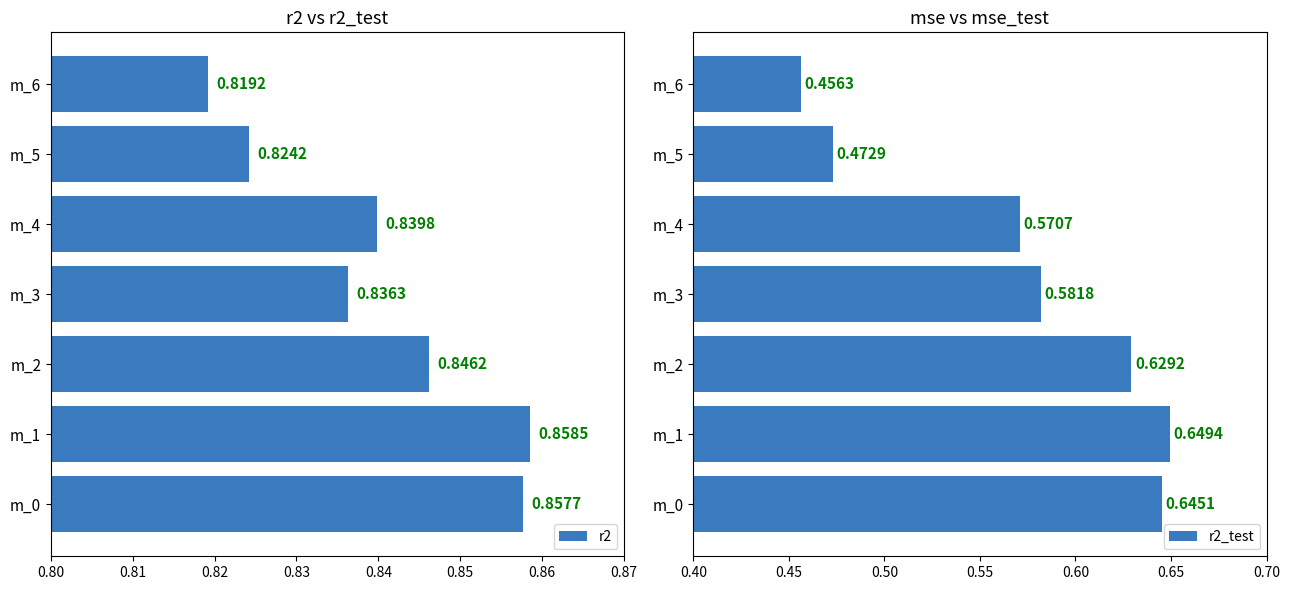

True or false: r2_test has a value of 0.3 at m_4.

False